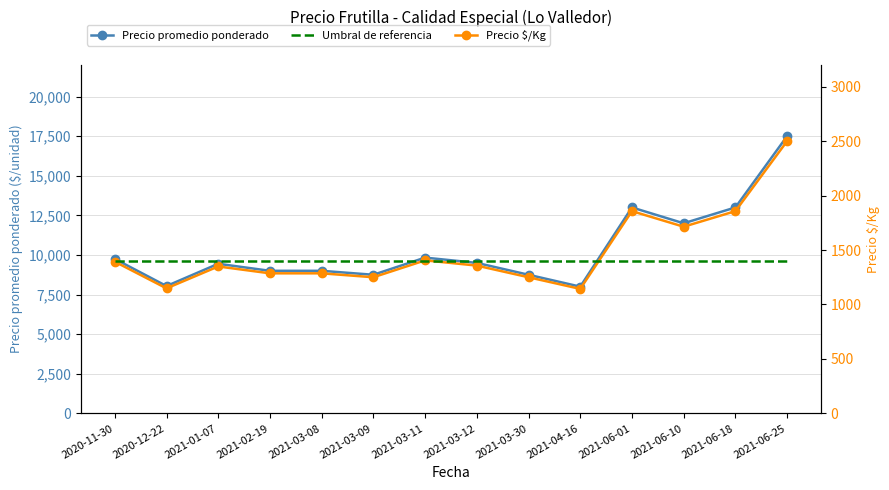

What is the sum of the Precio promedio ponderado values at 2021-06-18 and 2020-12-22?

21038